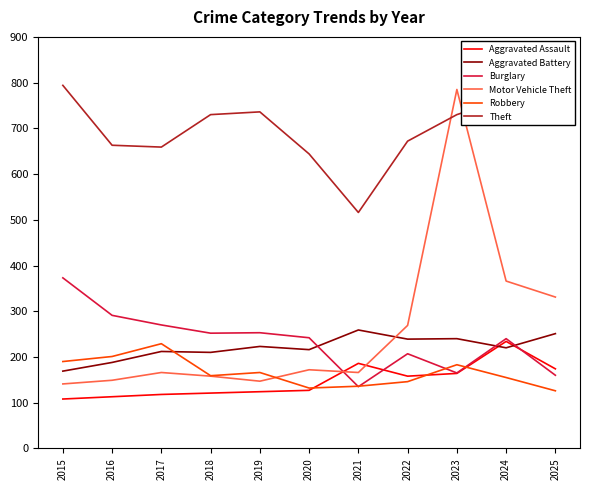

How many intersections are there between Aggravated Assault and Motor Vehicle Theft?

2